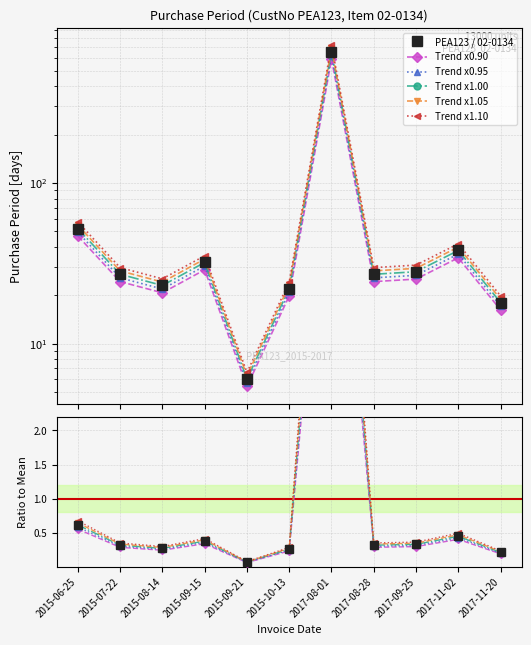

True or false: there are more than 2 points higher than both neighbors.

True